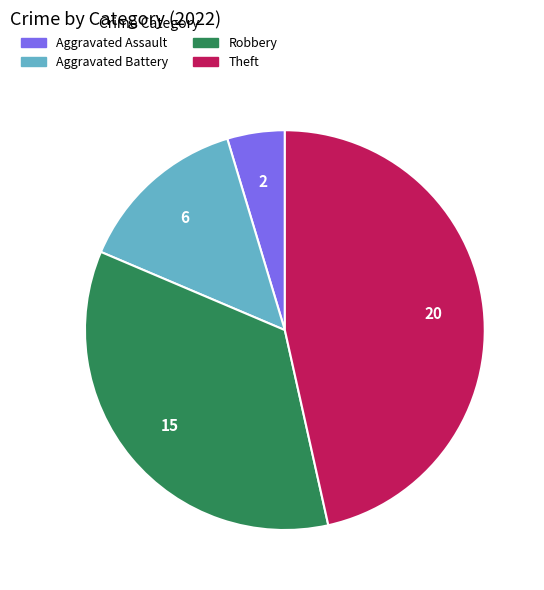

Approximately how many times larger is the value at Aggravated Battery compared to Theft?

0.3